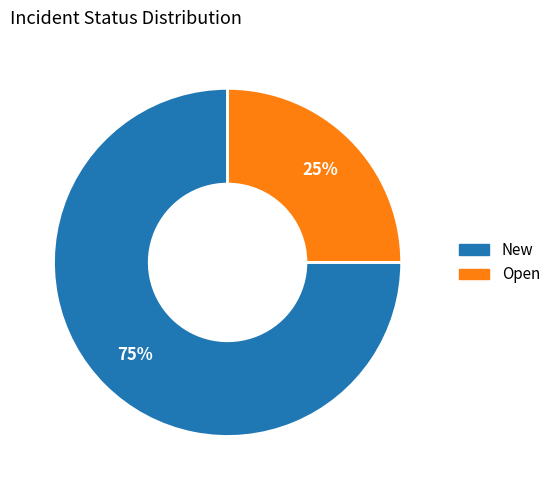

Is there a majority slice in this chart?

Yes